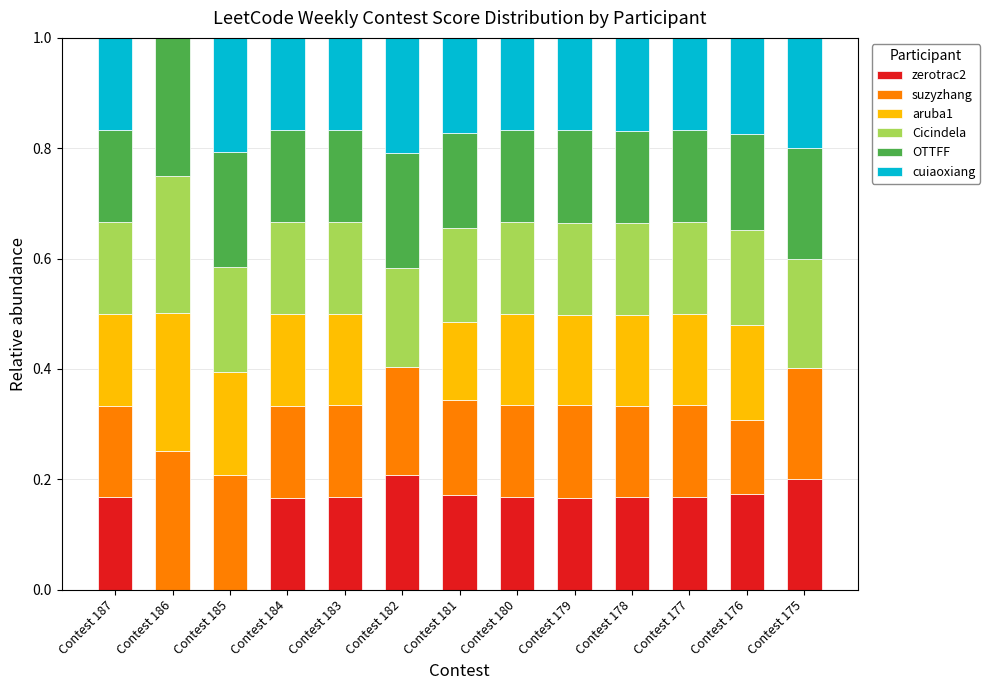

What is the total value across all series at Contest 178?

1.0